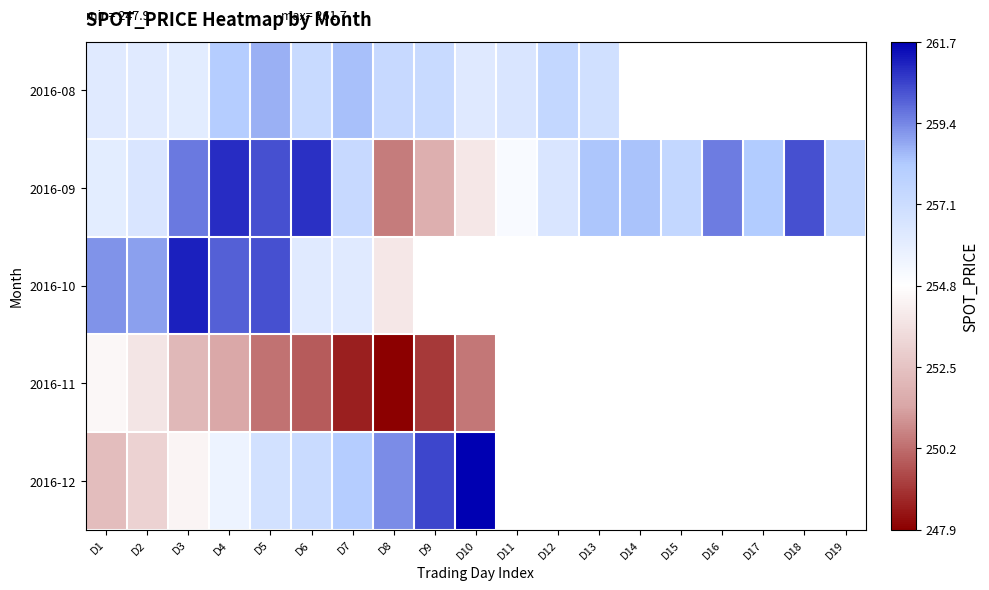

Between D19 and D14, which is larger?

D14